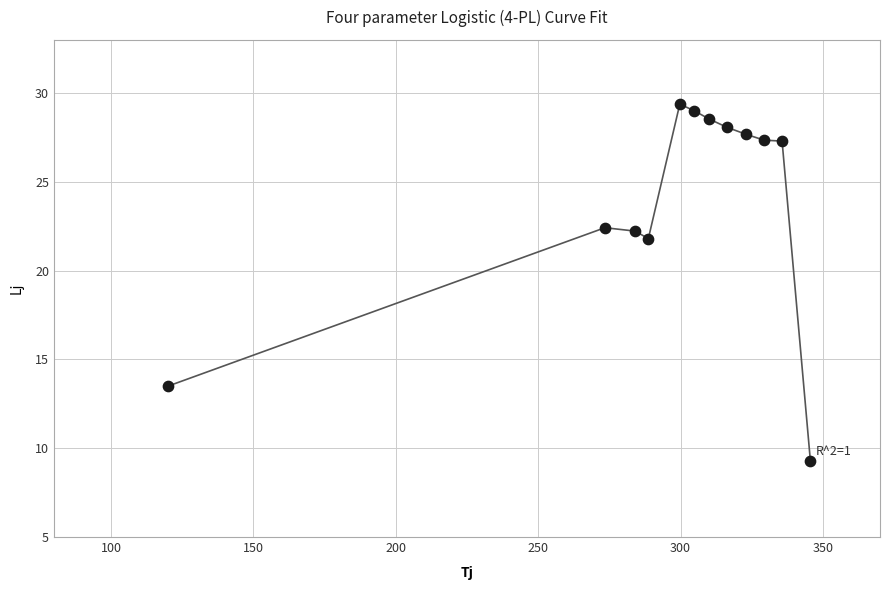

What is the range of Y values (max minus min)?

20.1